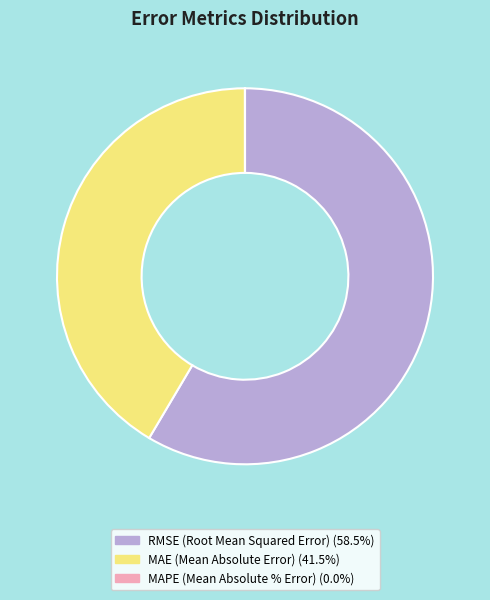

Which slice is the largest?

RMSE (Root Mean Squared Error)